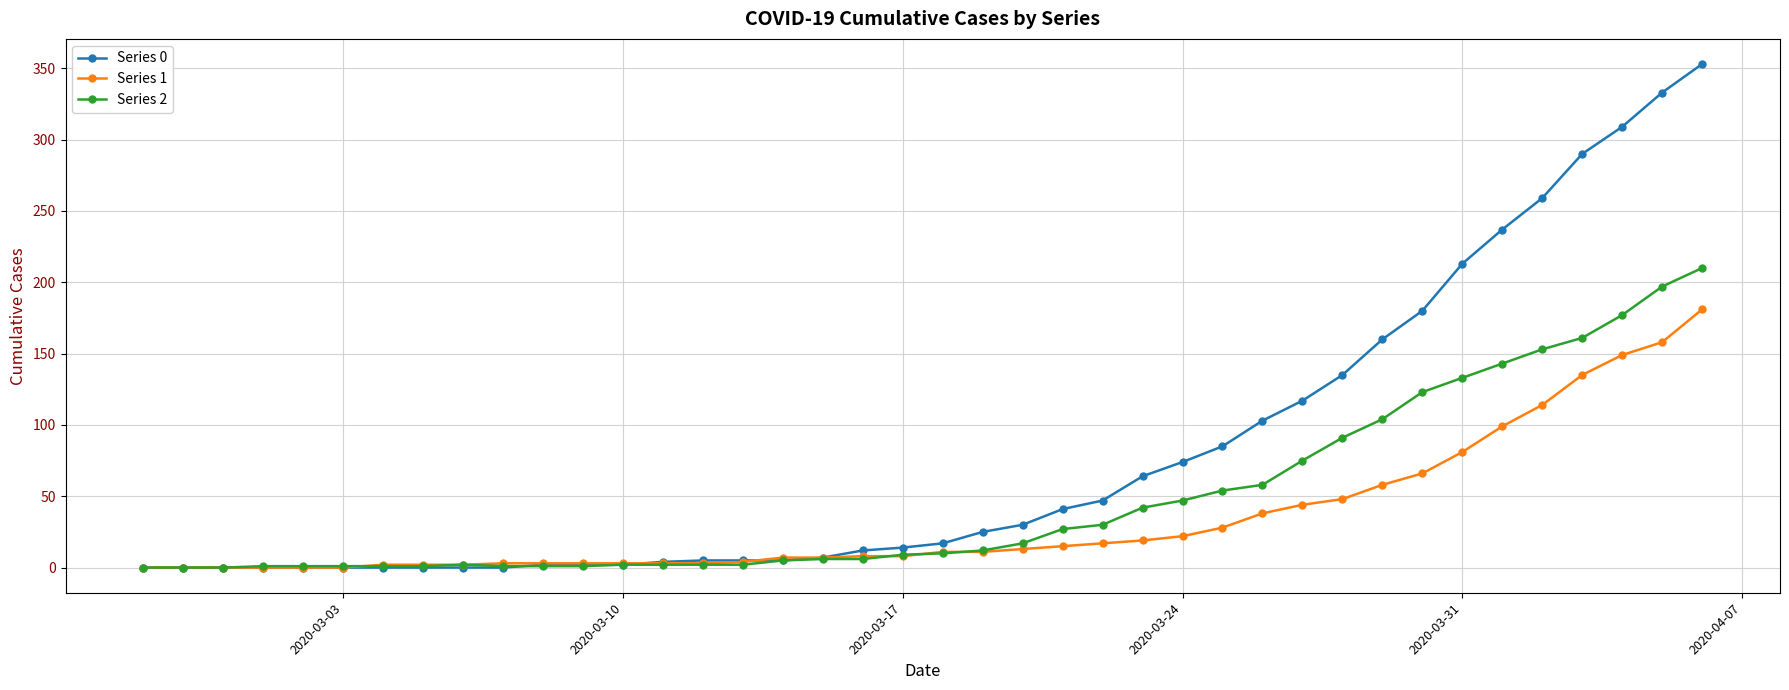

Which series has the largest total across all categories?

Series 0